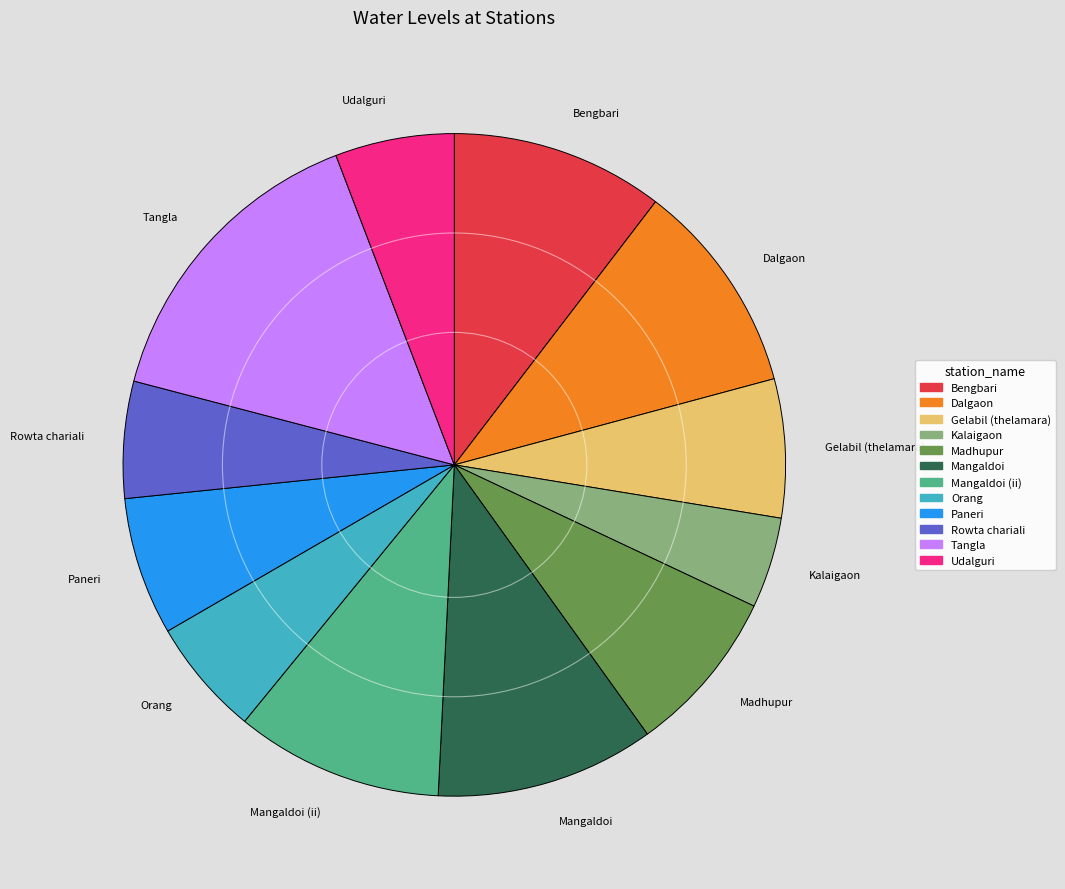

Which slice is the smallest?

Kalaigaon